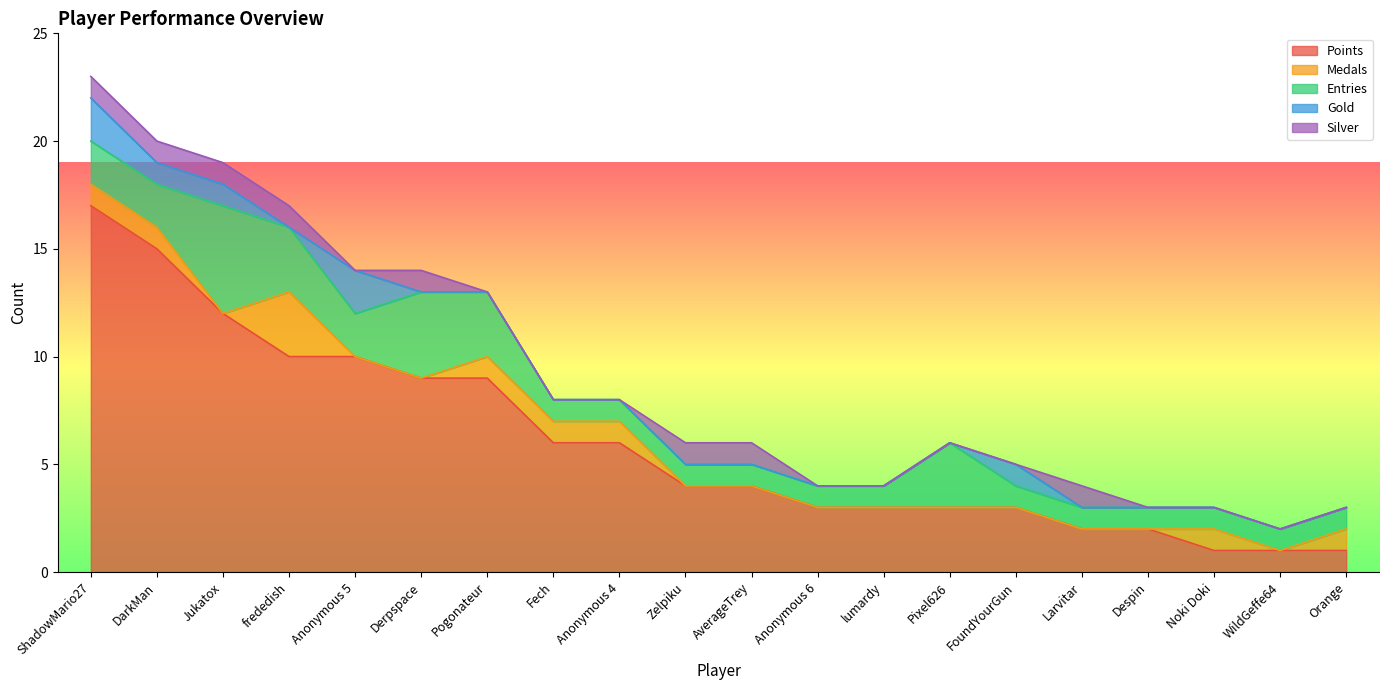

True or false: Silver and Points intersect in this chart.

False